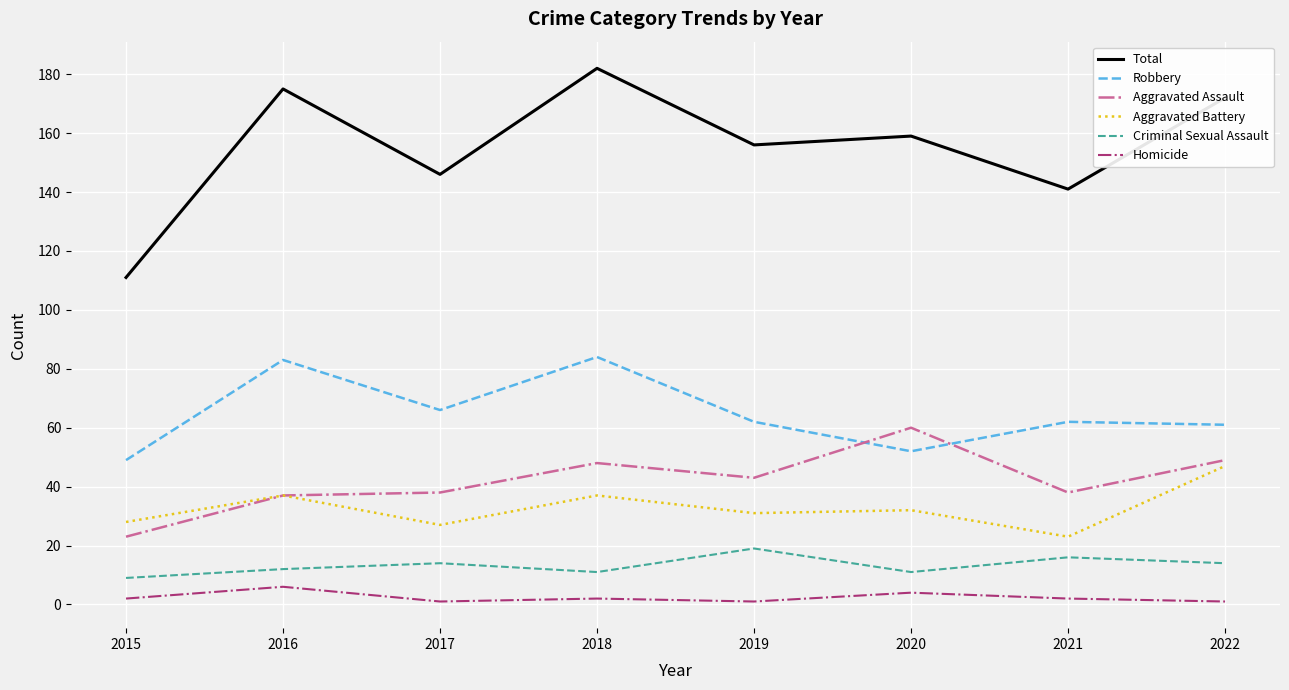

List the series in order of their peak value, highest first.

Total, Robbery, Aggravated Assault, Aggravated Battery, Criminal Sexual Assault, Homicide